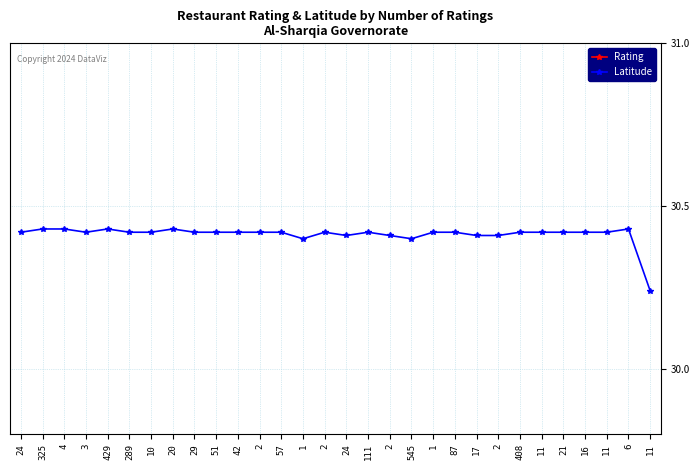

Does the chart display data point markers on the line(s)?

Yes